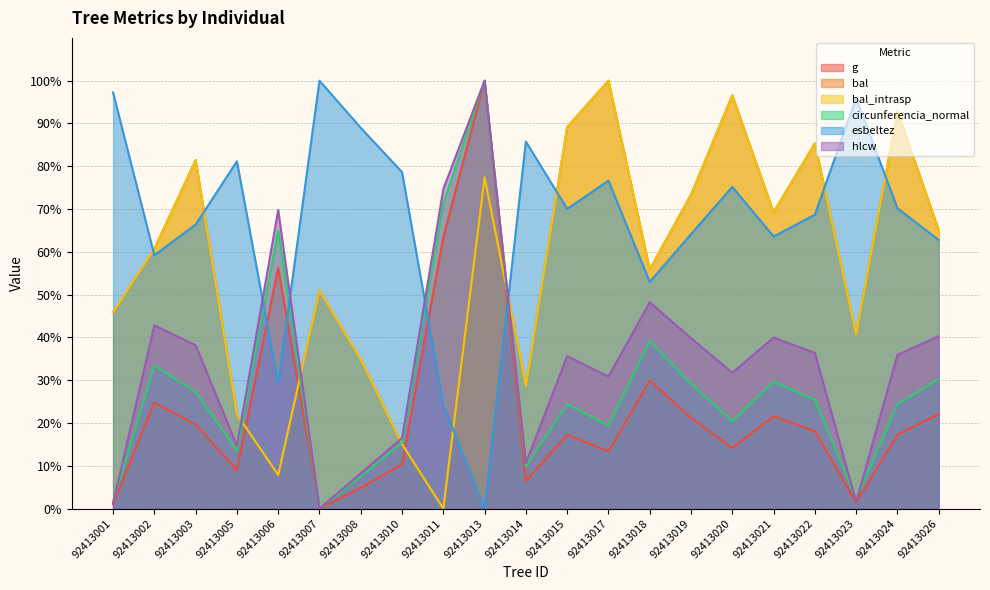

At which label is bal_intrasp closest to 50?

92413007